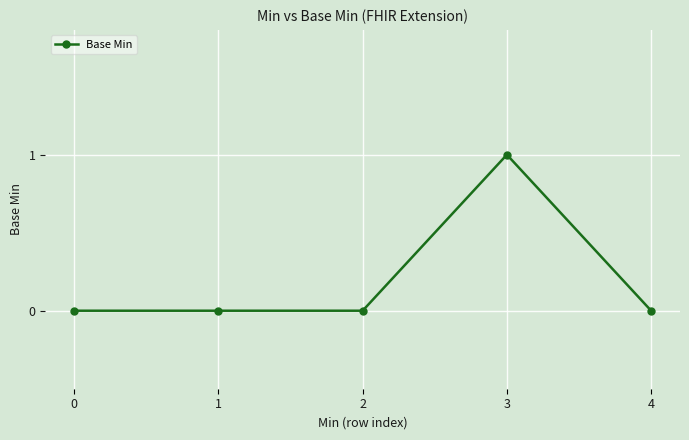

Between 4 and 3, which is larger?

3